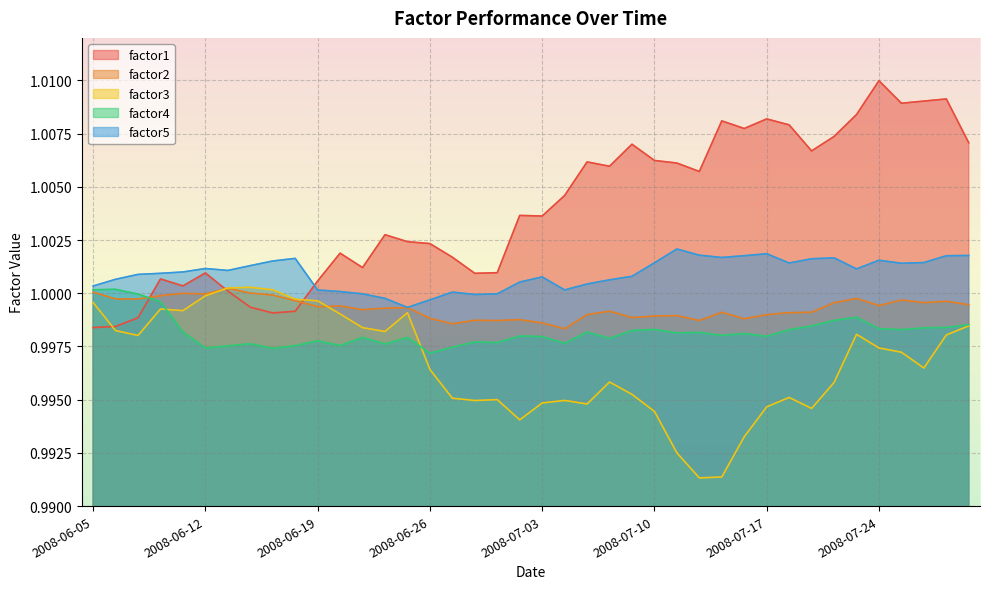

Which label corresponds to the largest value in the chart?

2008-07-24